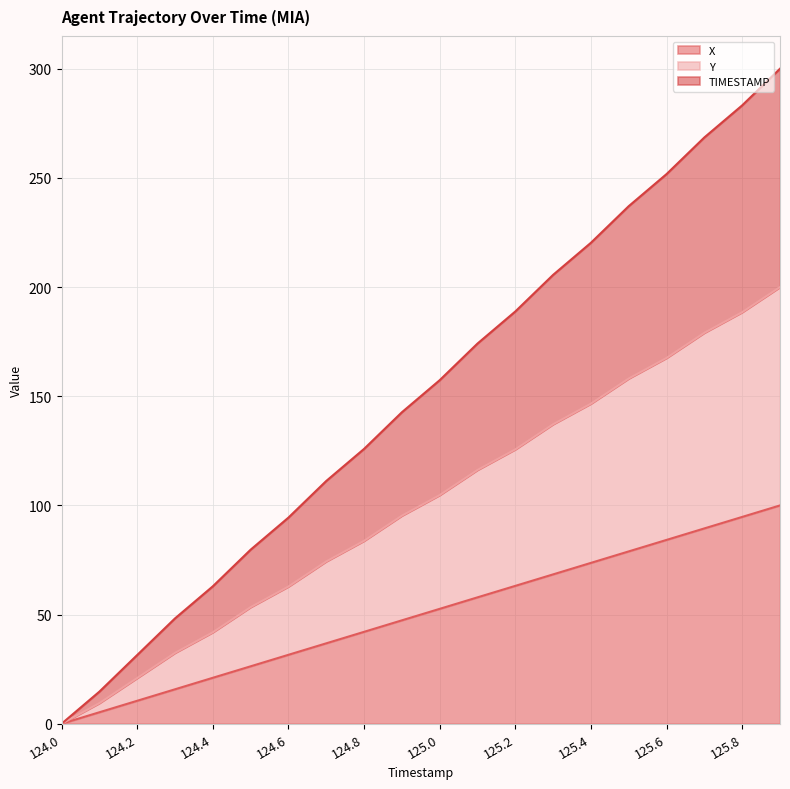

Does the chart display data point markers on the line(s)?

No